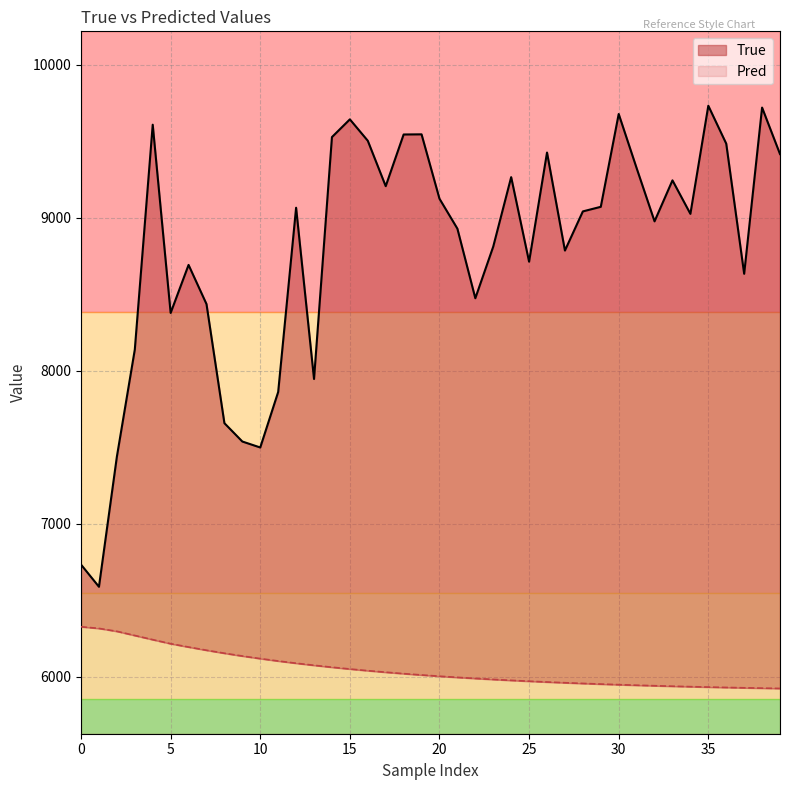

True or false: True and Pred intersect in this chart.

False